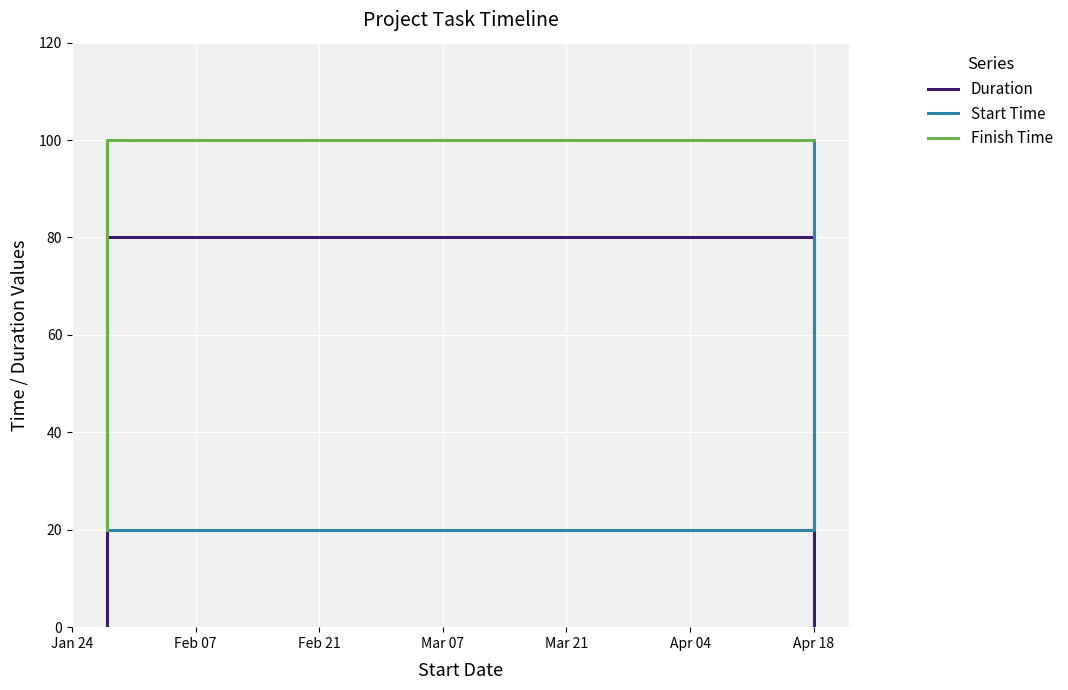

What are all the series names shown in the legend?

Duration, Start Time, Finish Time